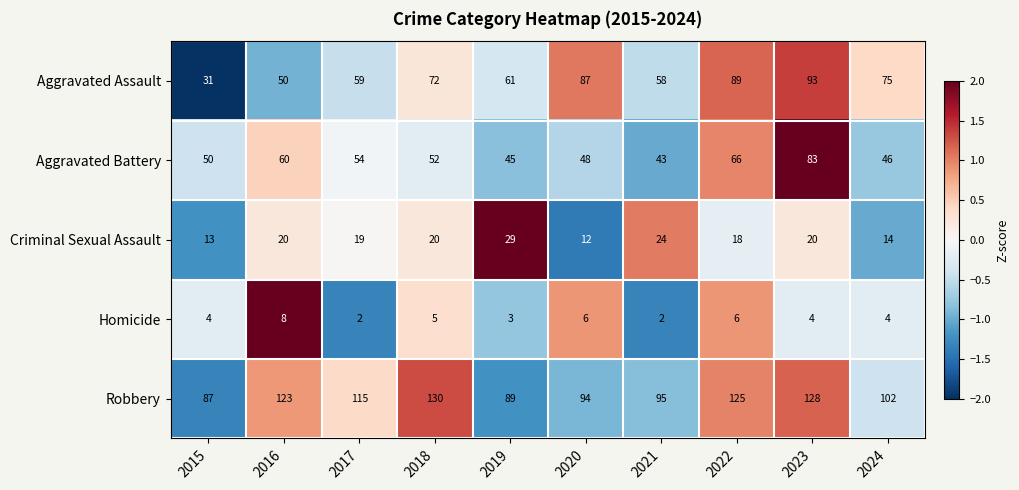

Which series has the largest total across all categories?

Robbery